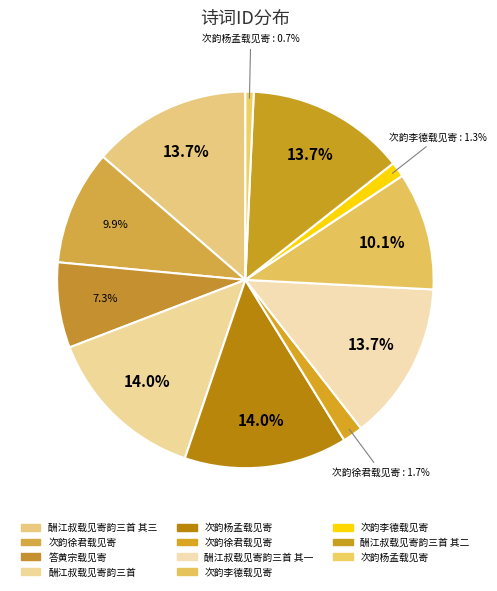

Count the number of slices in the pie.

11